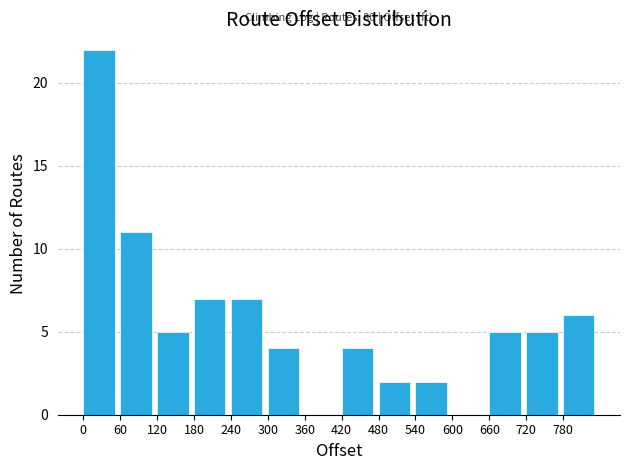

Which range on the x-axis has the tallest bar?

0 to 60